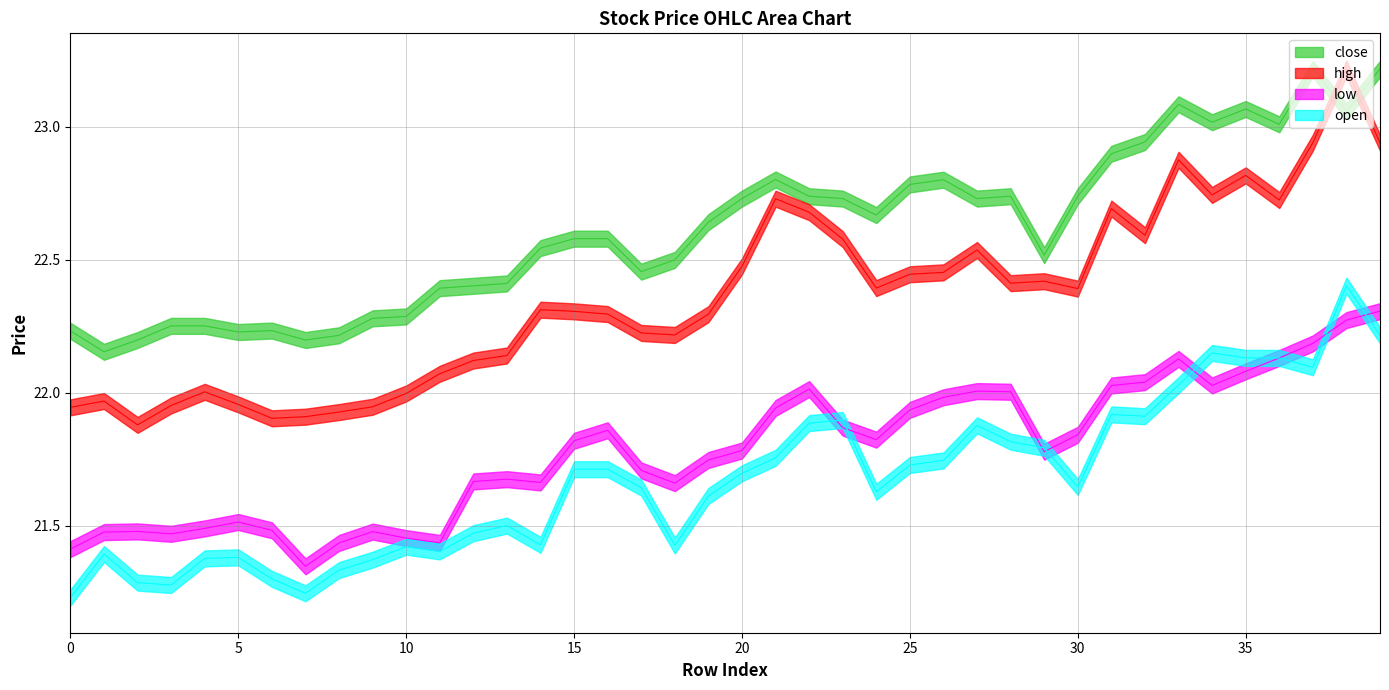

True or false: open has a value of 11.5 at 11.

False